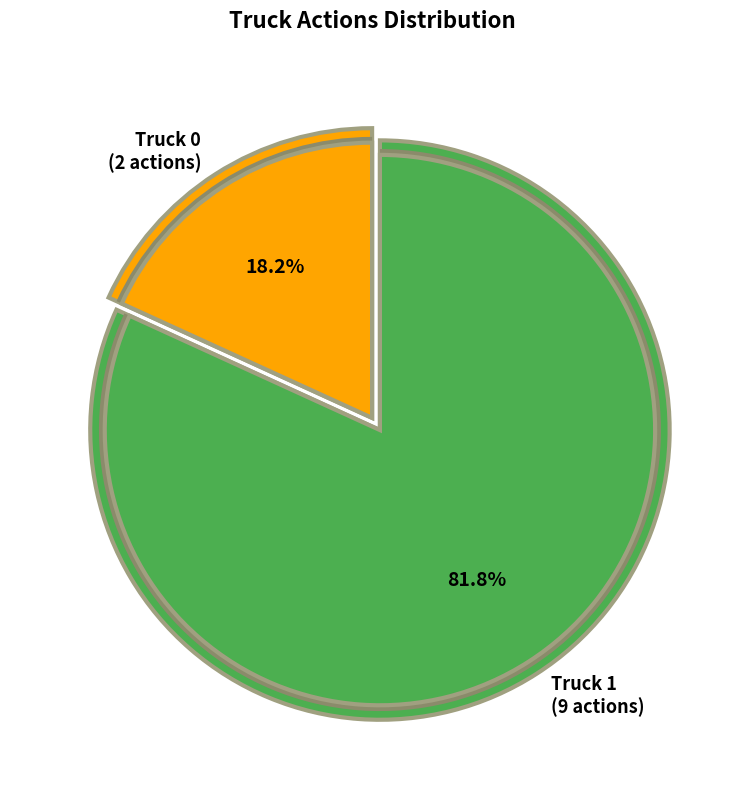

How many segments does this pie chart have?

2